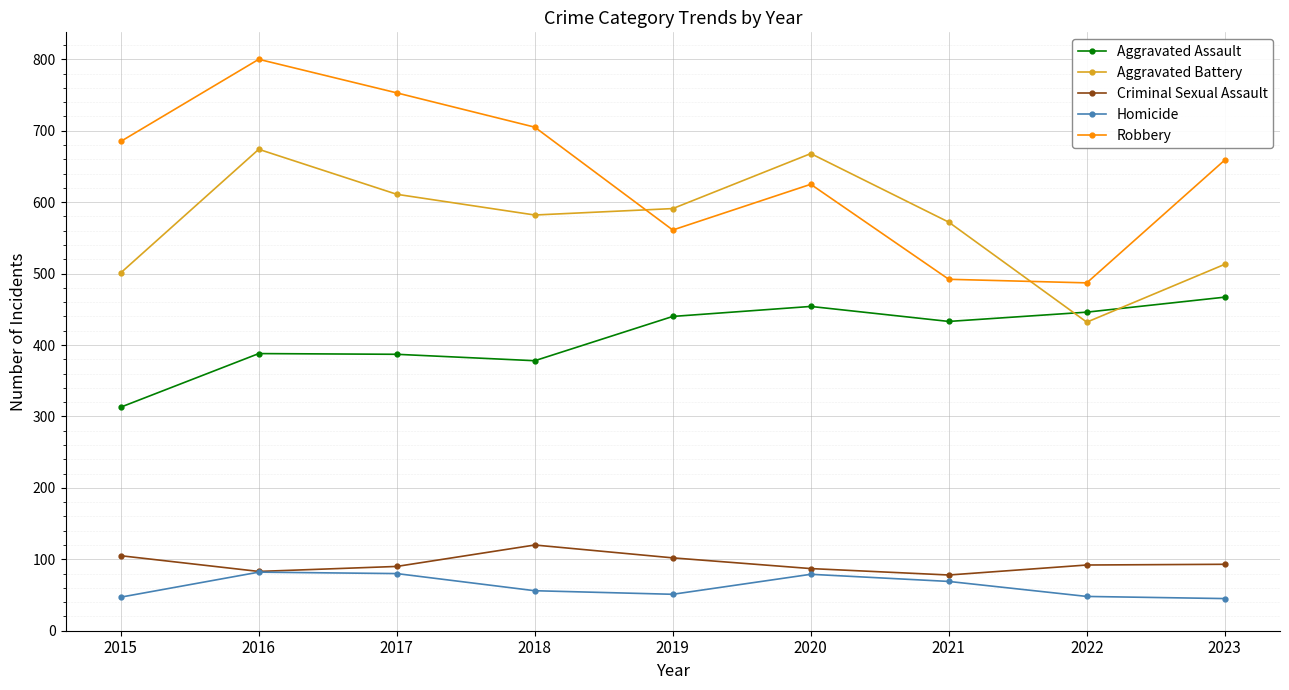

List the series in order of their peak value, highest first.

Robbery, Aggravated Battery, Aggravated Assault, Criminal Sexual Assault, Homicide